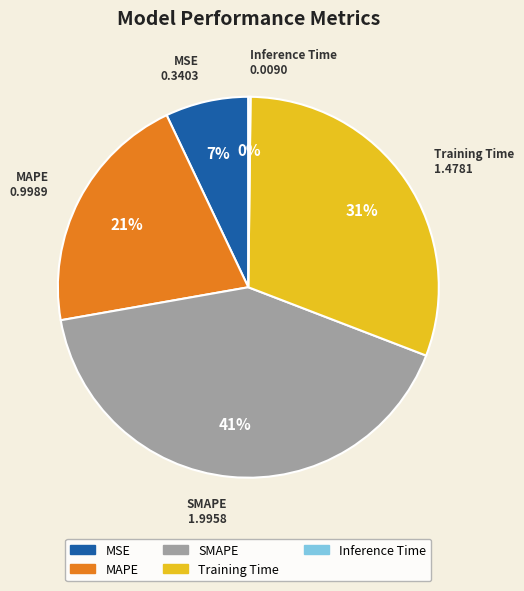

What is the largest slice in the pie chart?

SMAPE